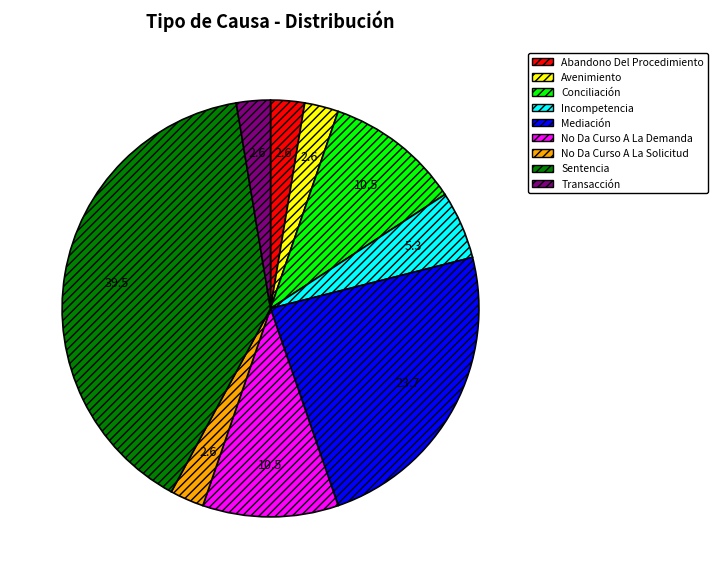

Between Sentencia and Avenimiento, which is larger?

Sentencia